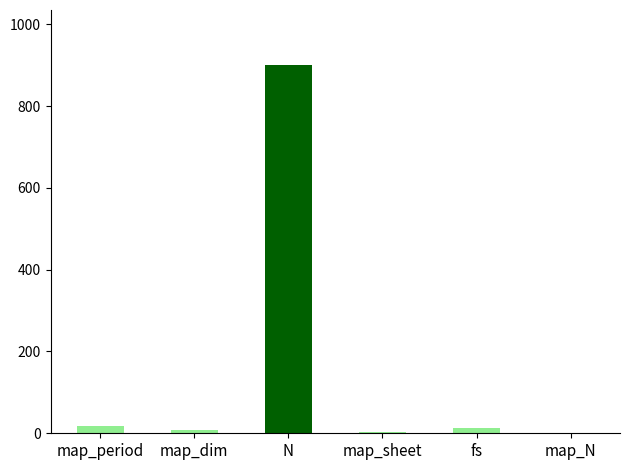

What is the greatest value displayed?

900